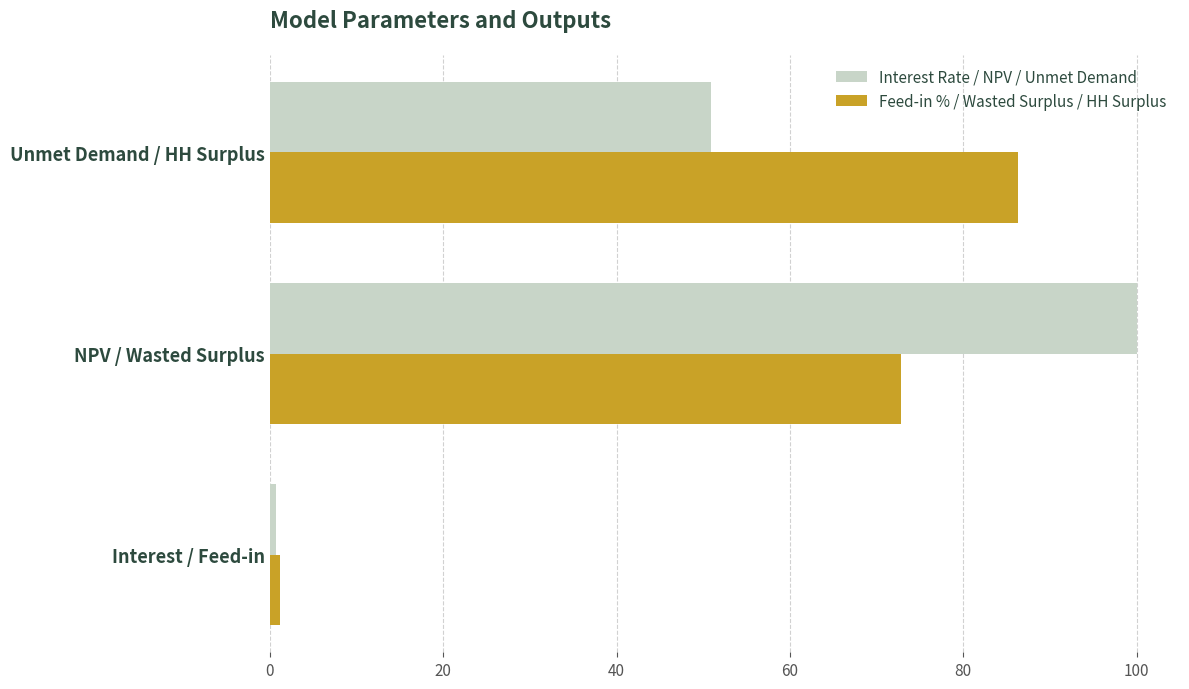

What is the difference between the highest and lowest values at NPV / Wasted Surplus?

27.1